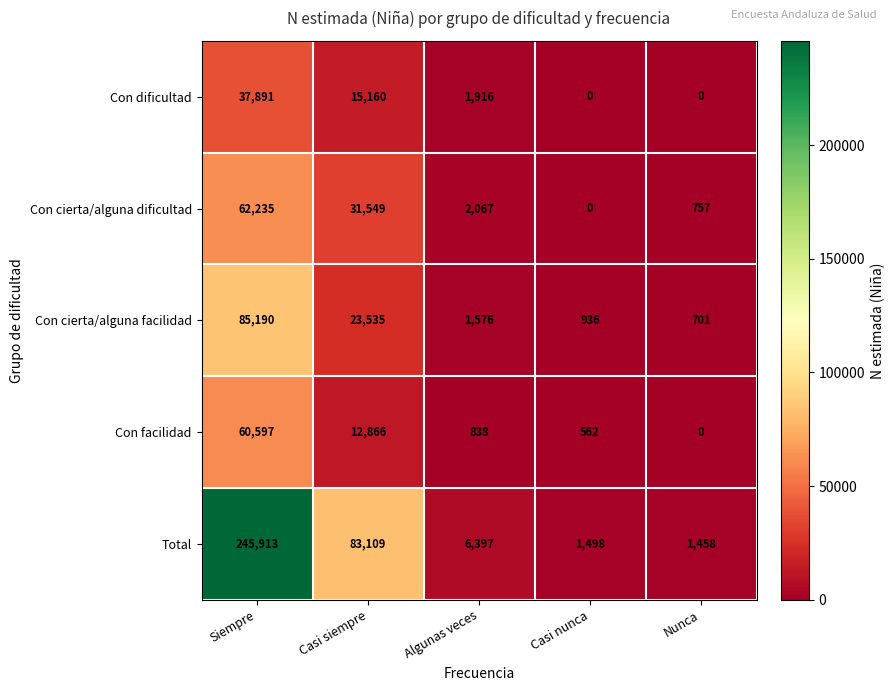

What is the difference between the maximum and minimum values in the Con dificultad series?

37891